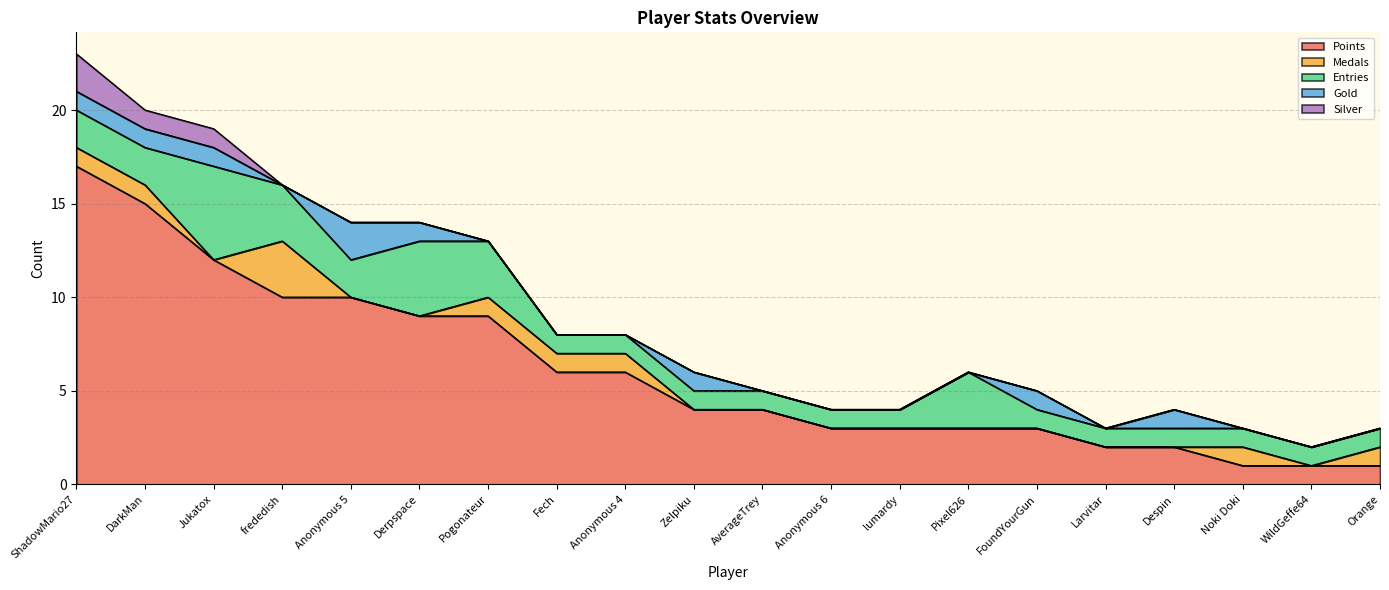

True or false: Gold and Silver cross at least once.

False